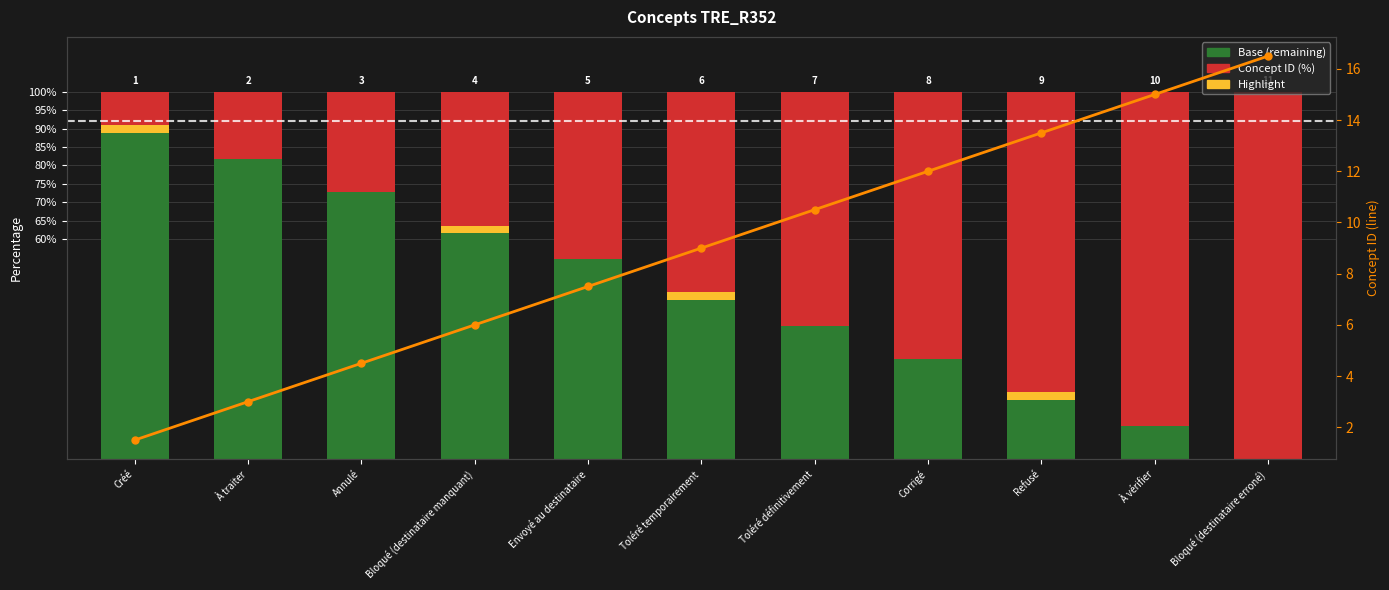

What is the value of the Concept (line) bar at the 2nd from the left?

3.0